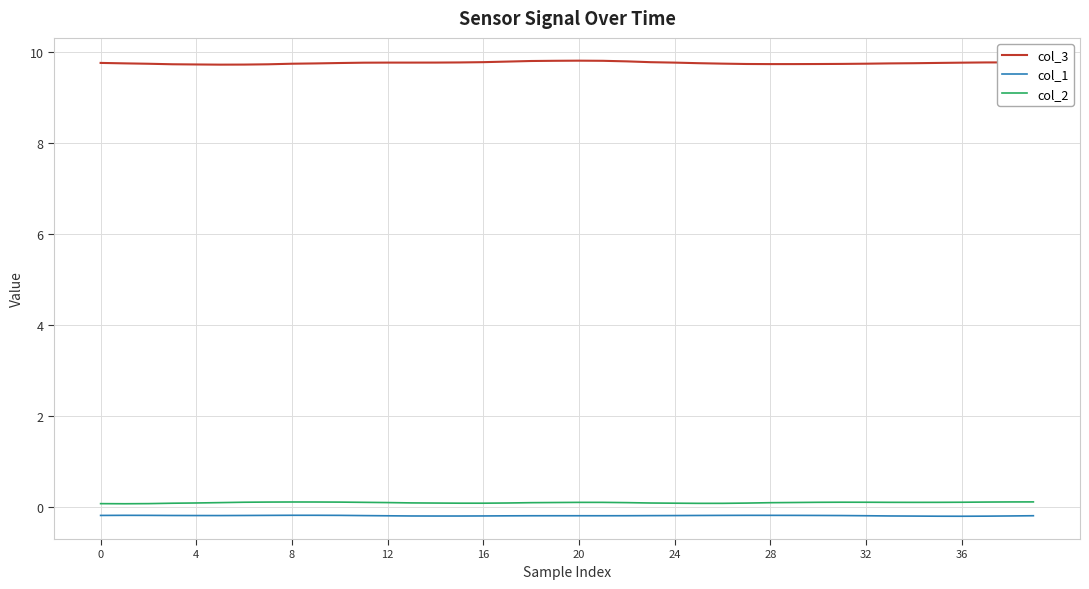

Which series has the largest range (max minus min)?

col_3